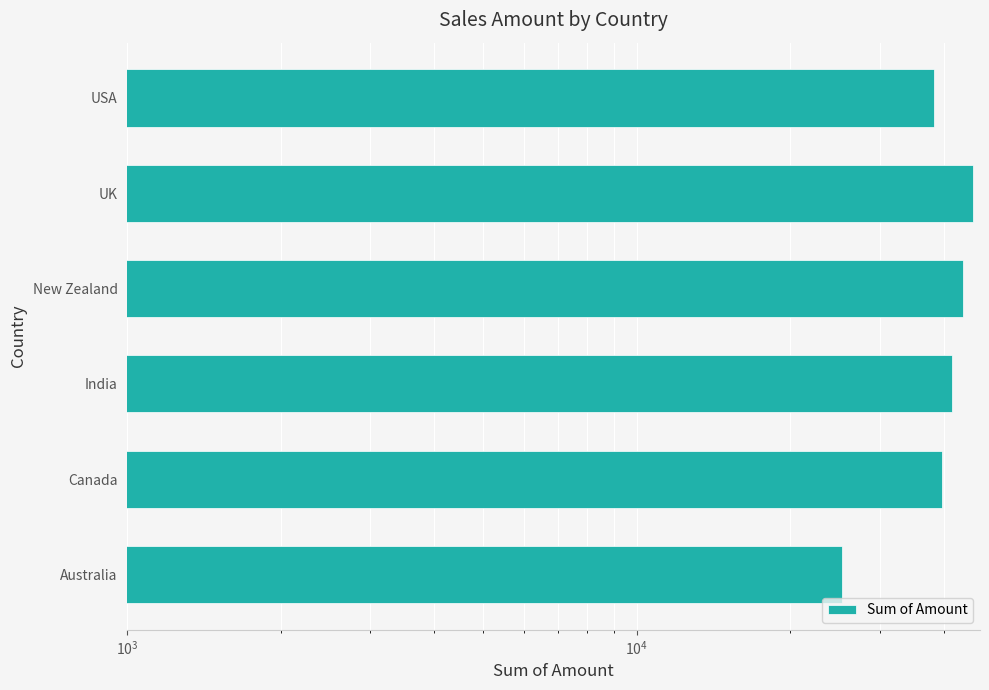

What is the average value?

39008